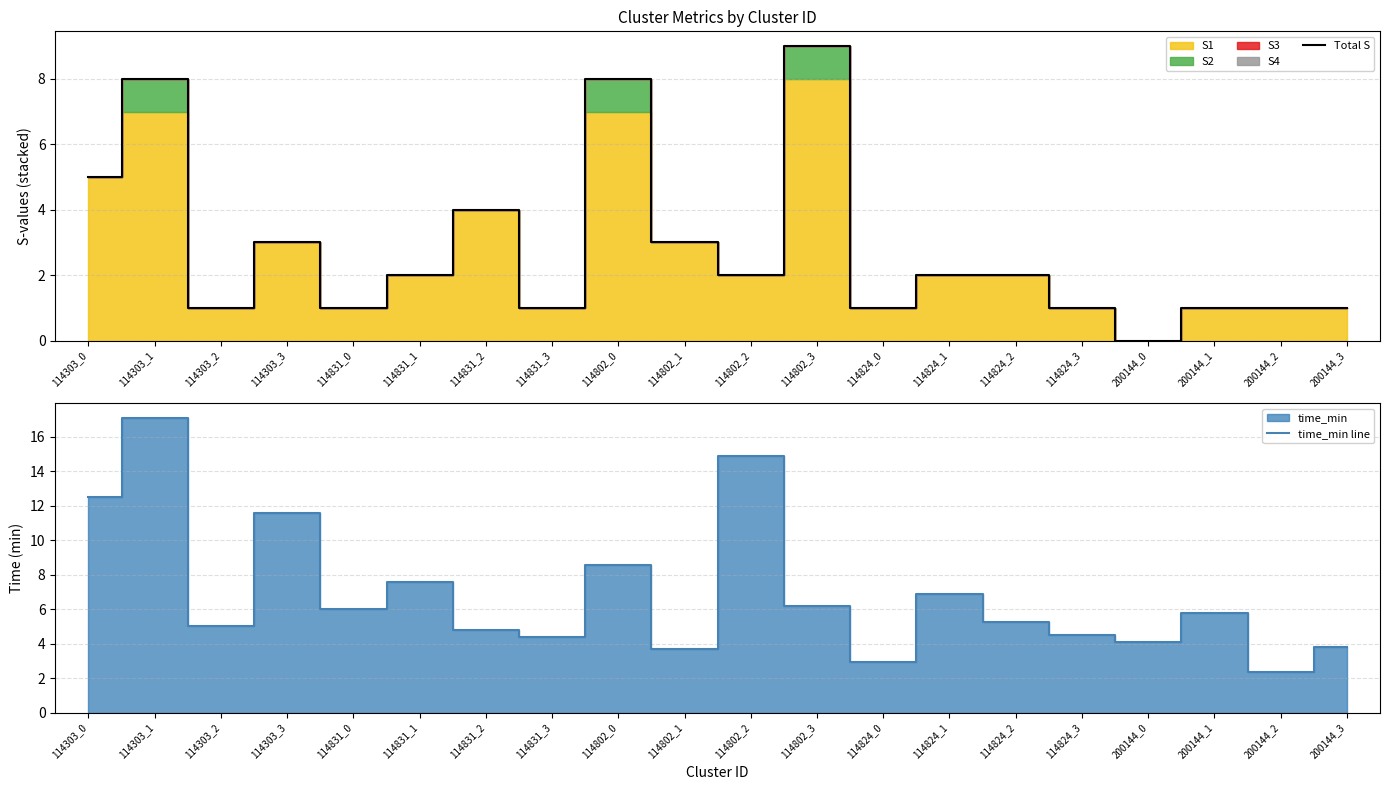

List the labels in order of time_min line value, largest first.

114303_1, 114802_2, 114303_0, 114303_3, 114802_0, 114831_1, 114824_1, 114802_3, 114831_0, 200144_1, 114824_2, 114303_2, 114831_2, 114824_3, 114831_3, 200144_0, 200144_3, 114802_1, 114824_0, 200144_2